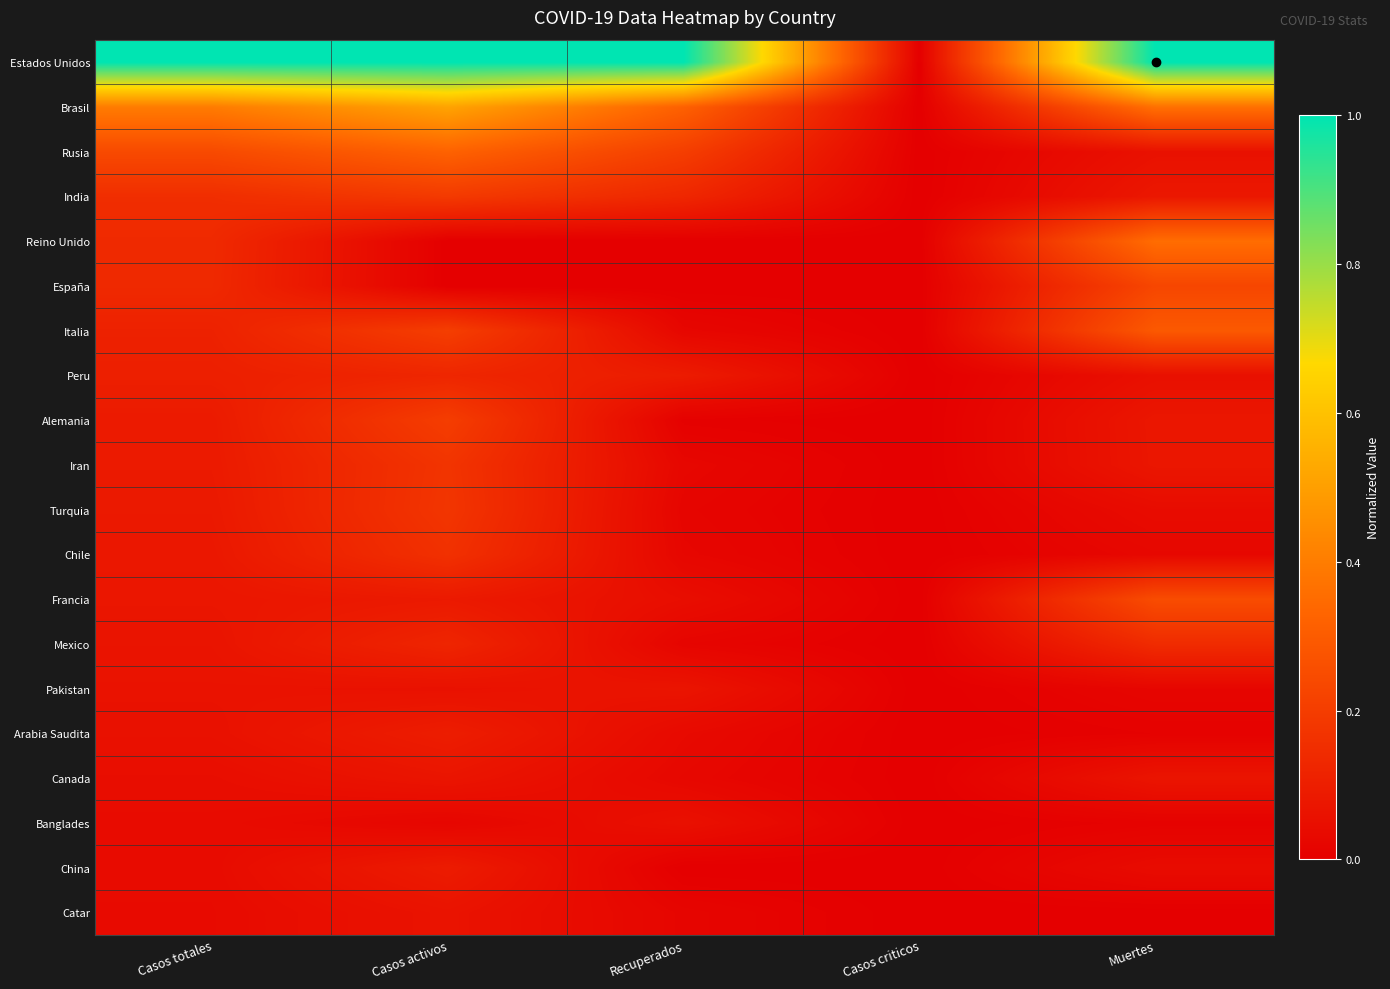

At which category is the sum across all series the highest?

Casos activos